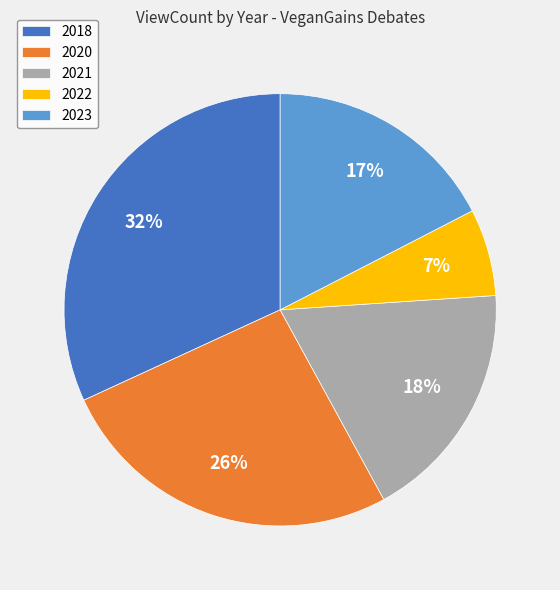

To the nearest percent, what percentage of the pie is 2018?

32%